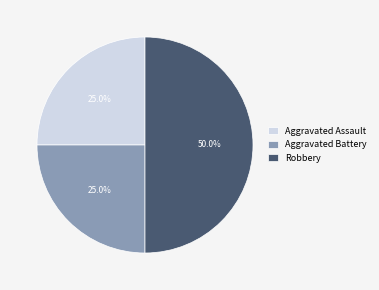

What is the largest slice in the pie chart?

Robbery